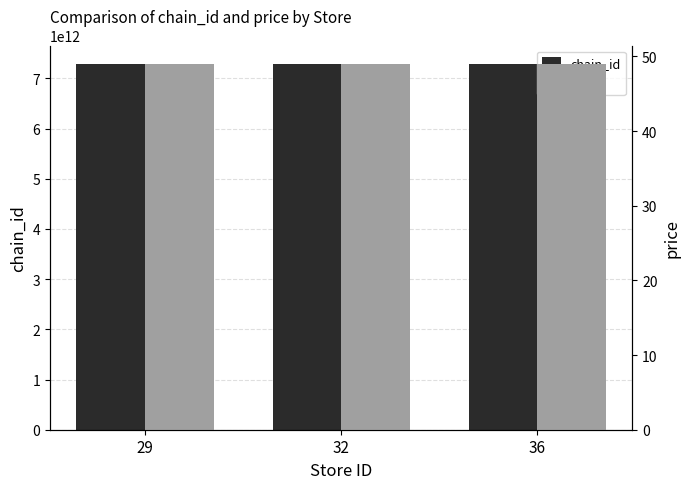

What is the sum of the price values at 29 and 36?

98